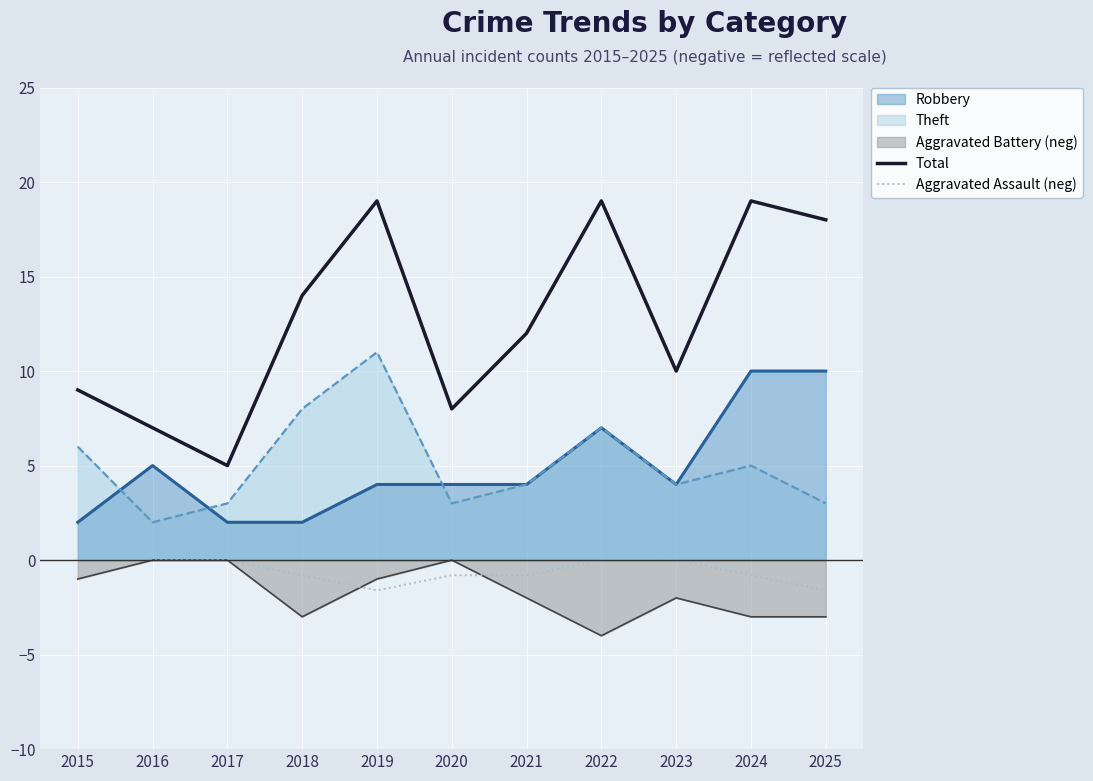

Is the value of Total at 2016 greater than the value of Aggravated Assault (neg) at 2019?

Yes